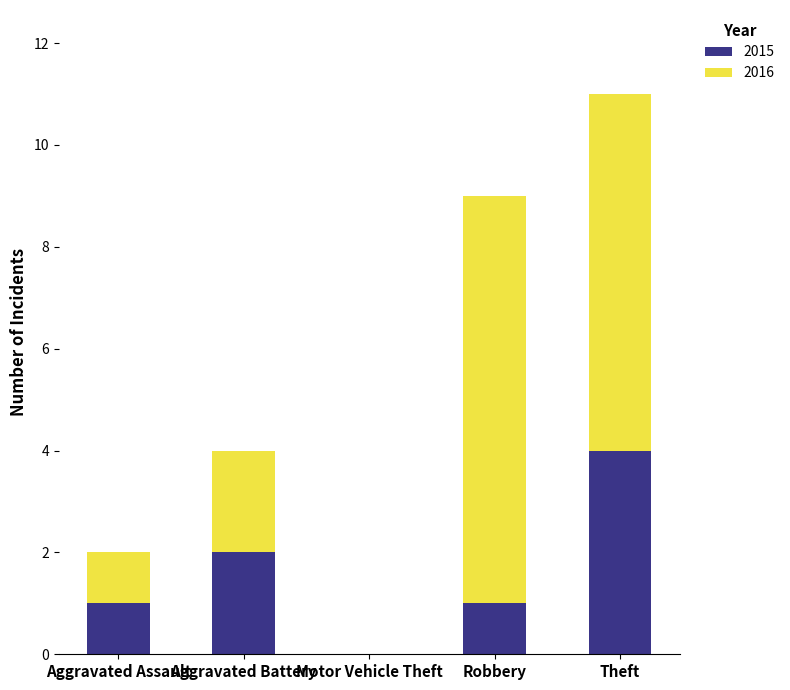

At which category is the sum across all series the highest?

Theft